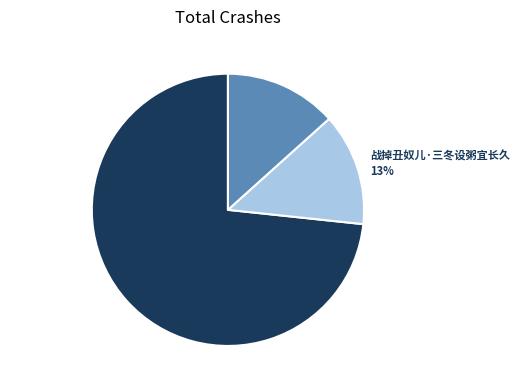

Approximately how many times larger is the value at 战掉丑奴儿·三冬设粥当周急 13% compared to 战掉丑奴儿·三冬设粥宜长久 13%?

1.0